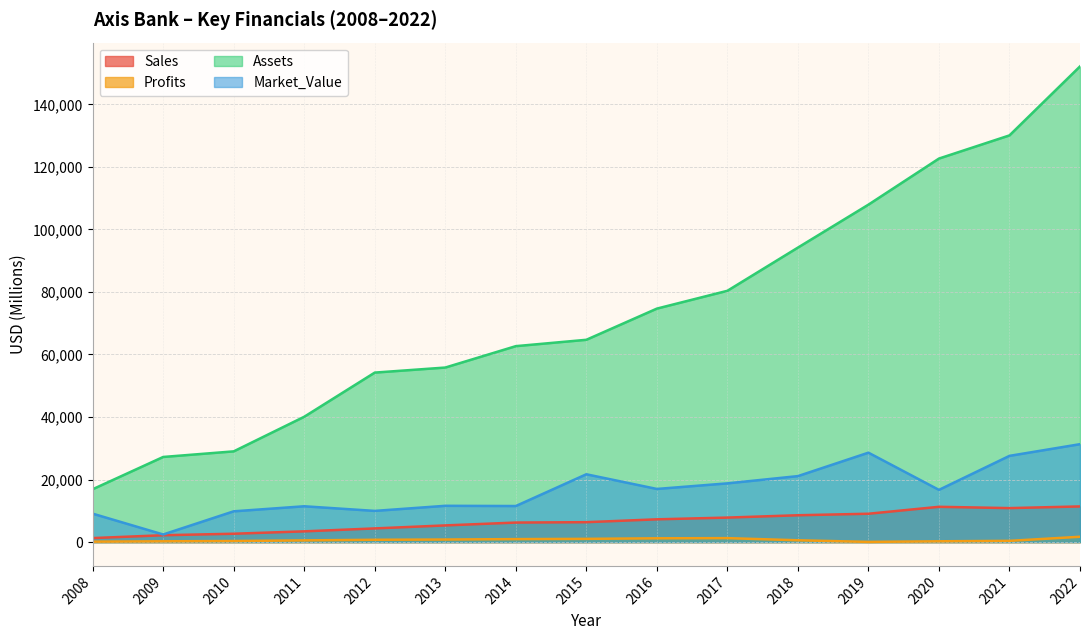

How many values in the Sales series are below 6373?

7